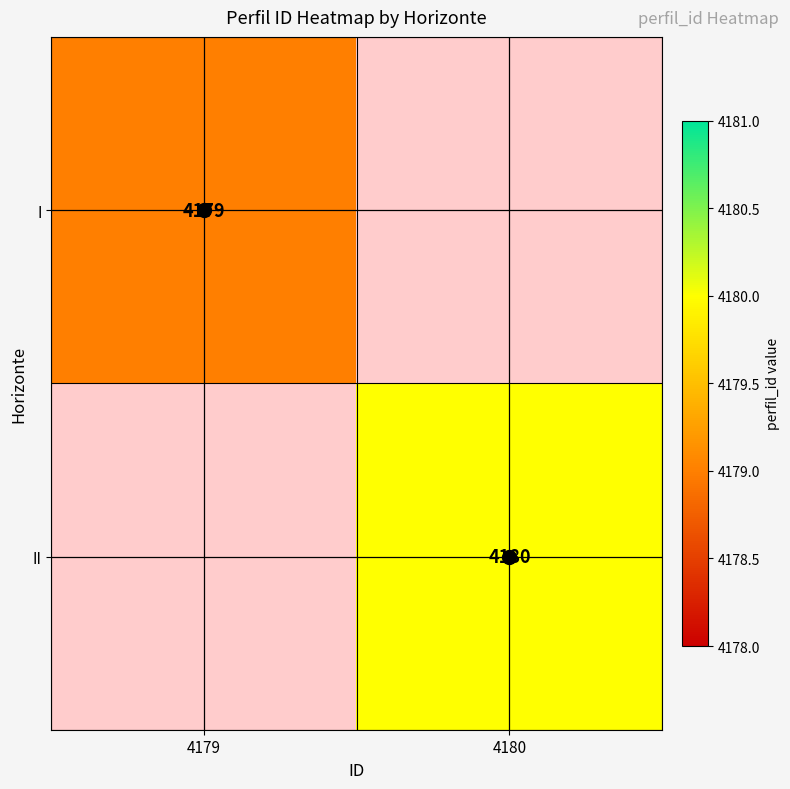

The value of I at 4179 is 4179. True or false?

True